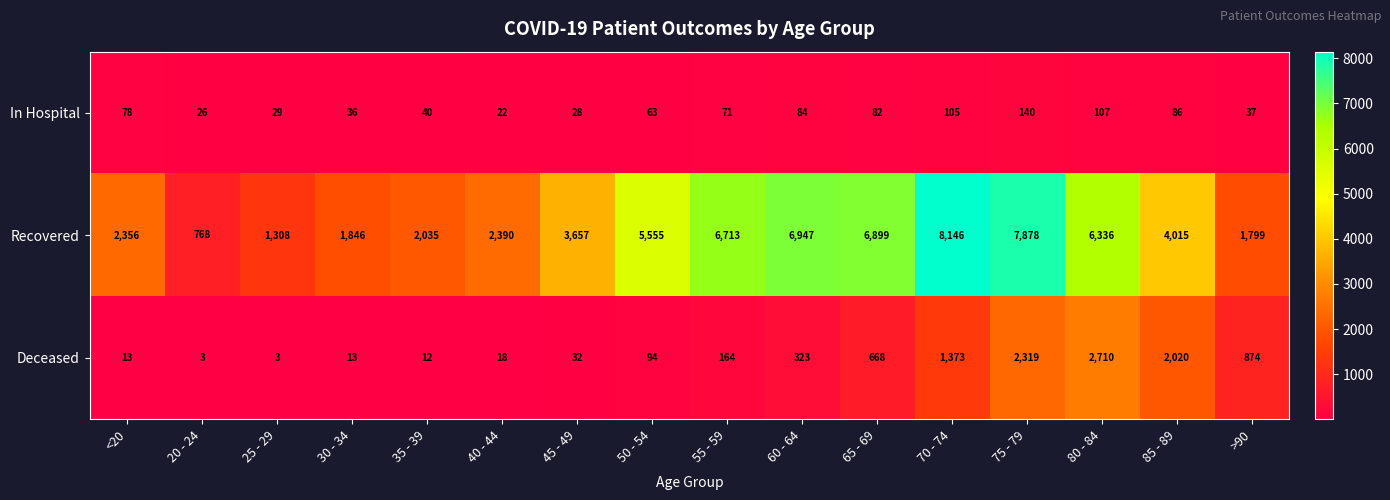

At how many categories does at least one series exceed 7892?

1